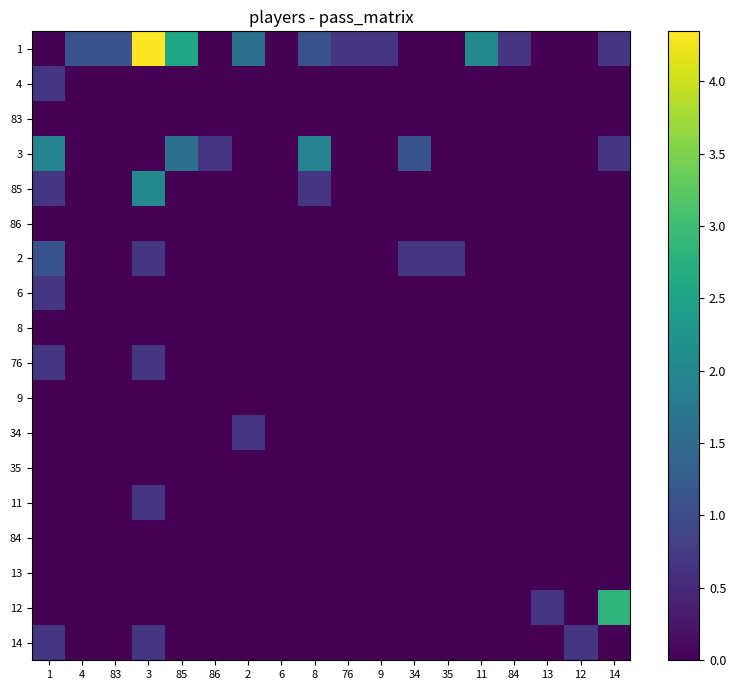

Which series has the largest range (max minus min)?

1